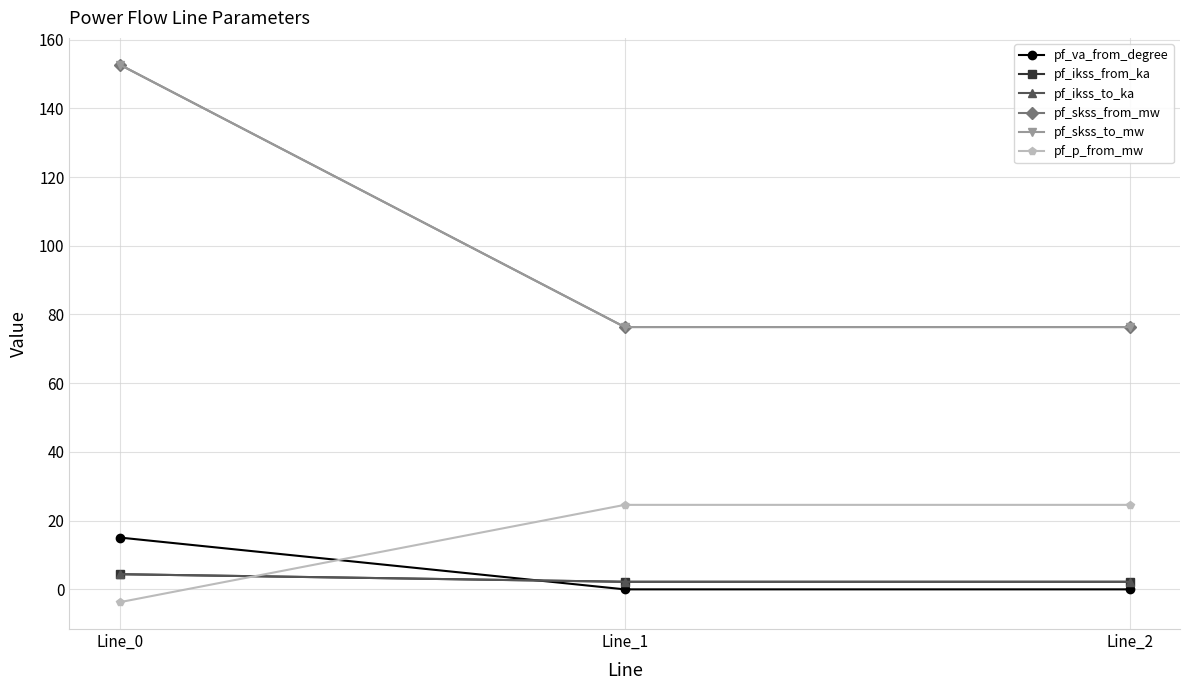

The pf_skss_to_mw series shows 152.7 at Line_0. True or false?

True